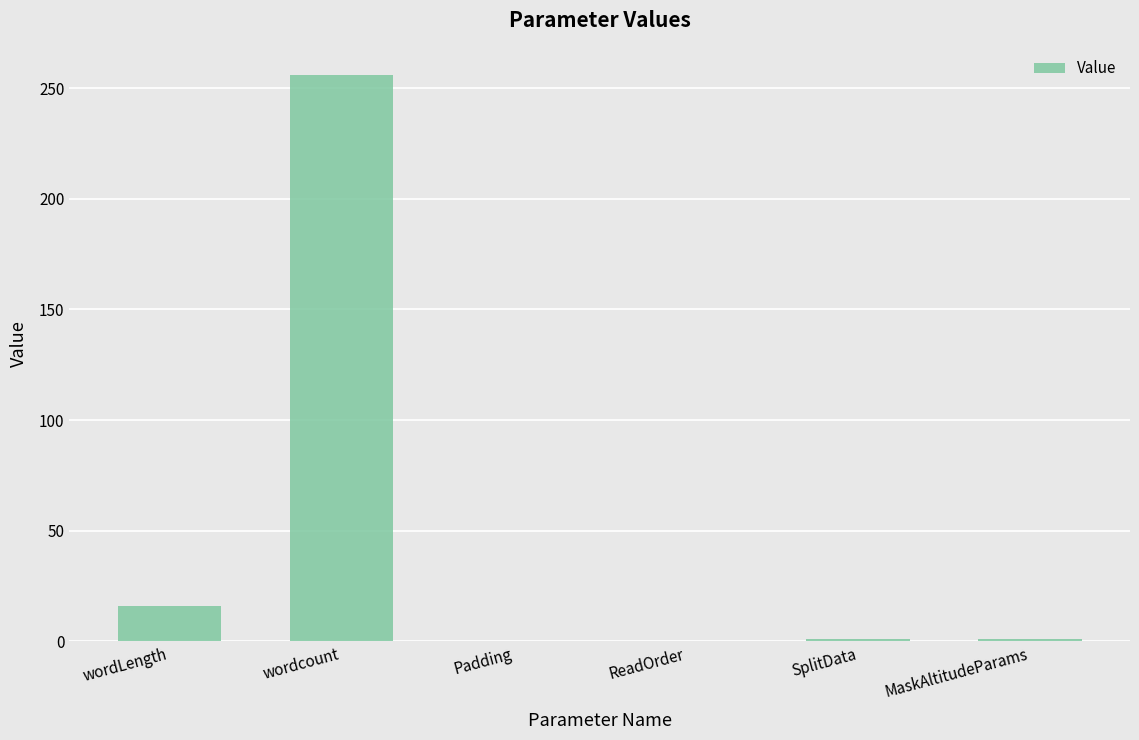

At which label is the value closest to 128?

wordLength